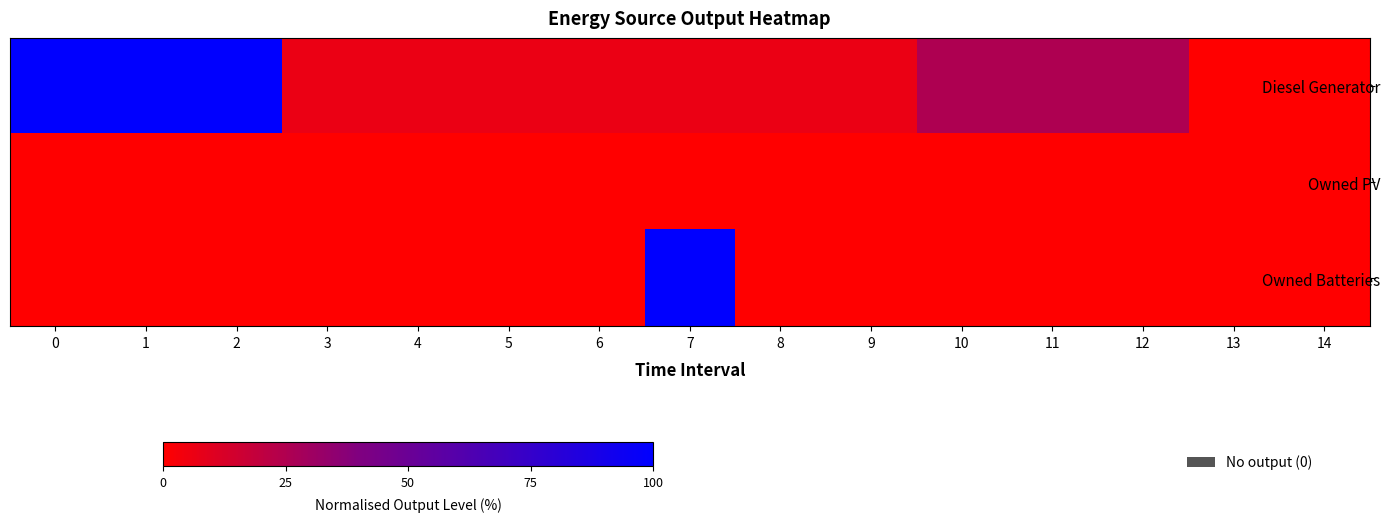

Rank the series at 1 from lowest to highest value.

row_1, row_2, row_0